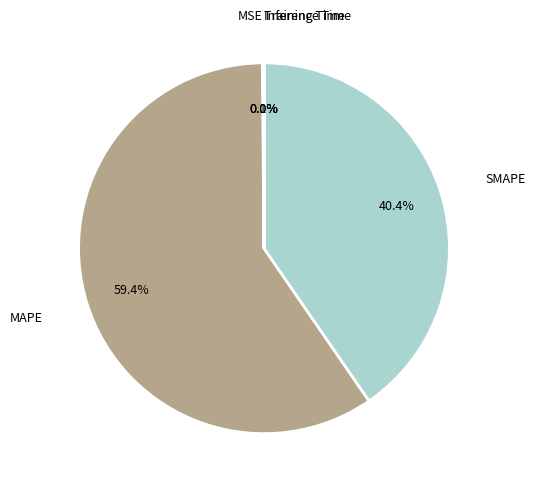

Is there any slice that represents more than half of the pie?

Yes